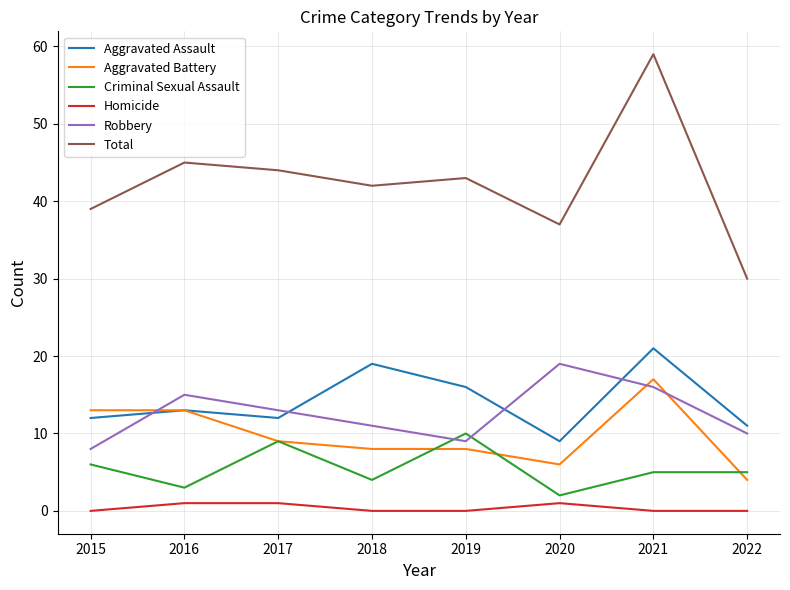

What is the difference between the maximum and minimum values in the Total series?

29